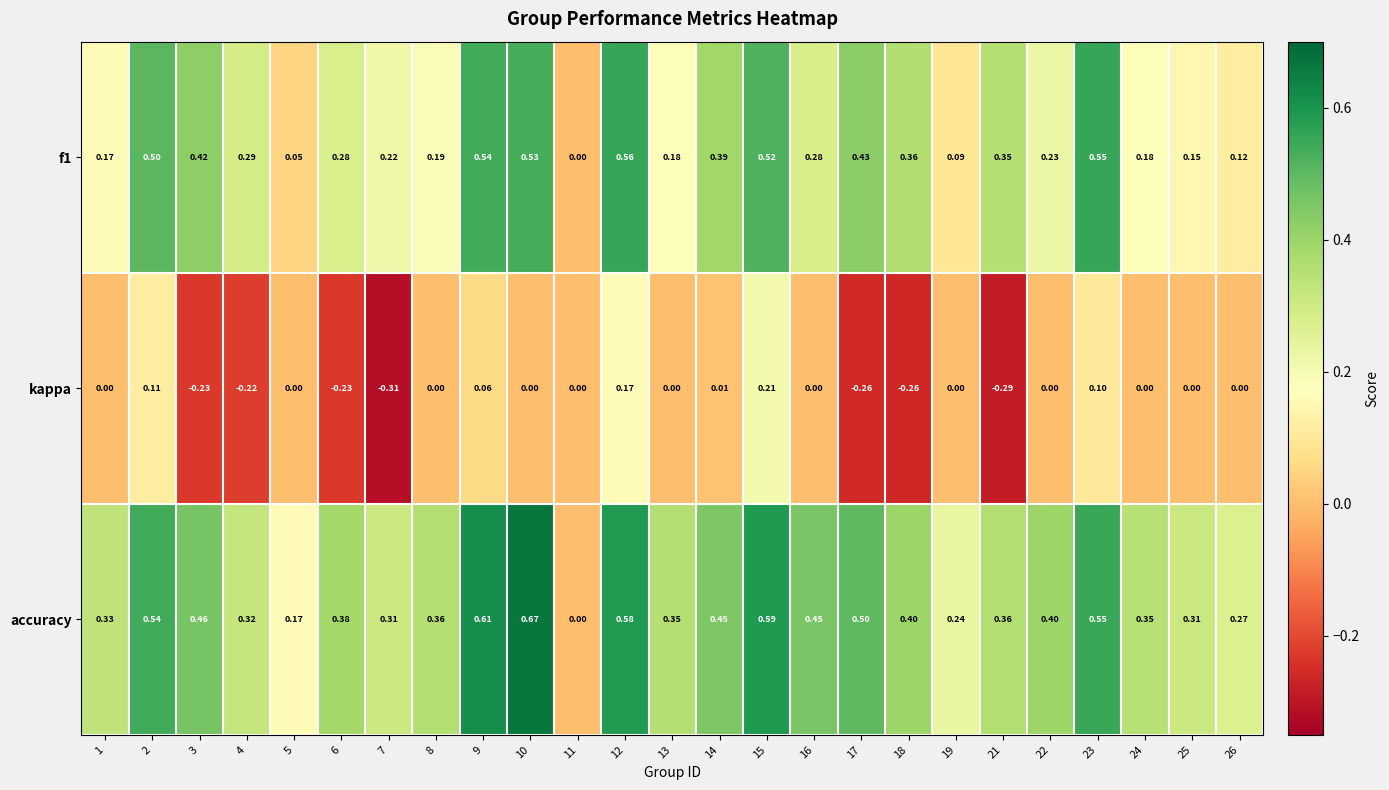

Is the value of accuracy at 12 greater than the value of f1 at 24?

Yes